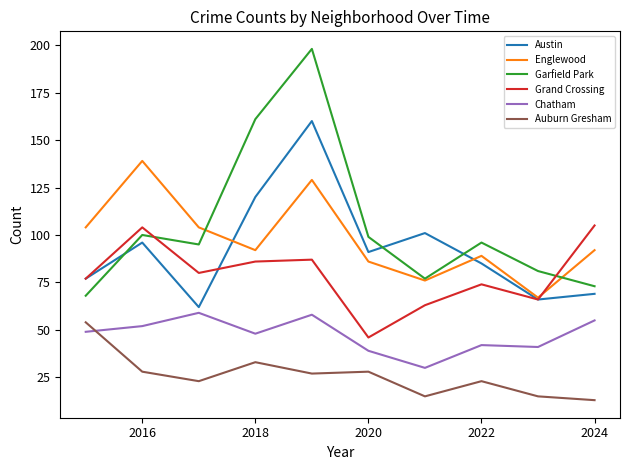

True or false: Grand Crossing has more than 0 interior local peaks.

True